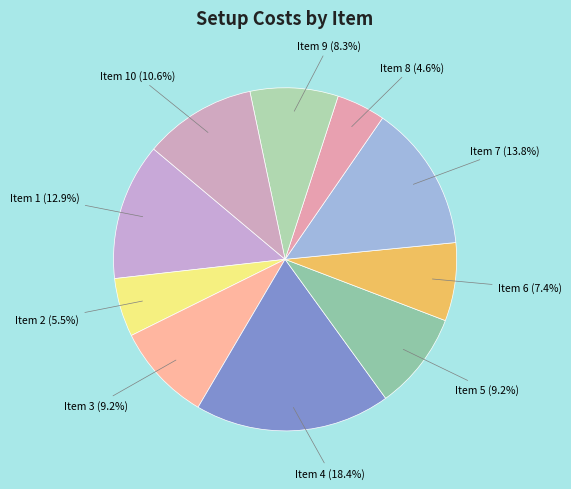

What is the ratio of the value at Item 1 to the value at Item 9?

1.6